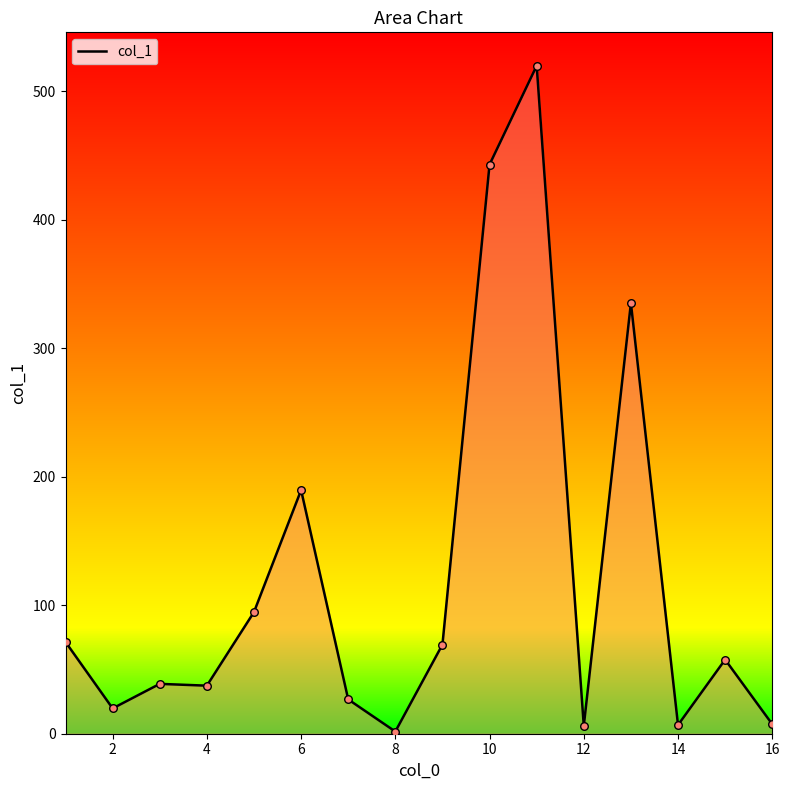

What is the greatest value displayed?

519.9